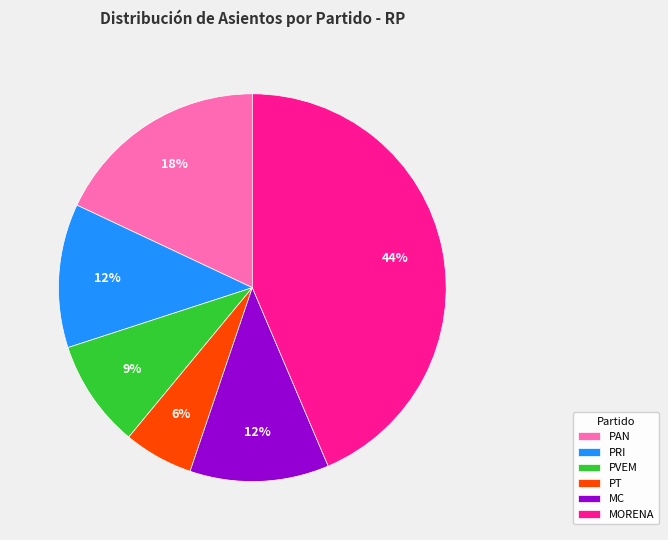

To the nearest percent, what is the average slice percentage?

17%